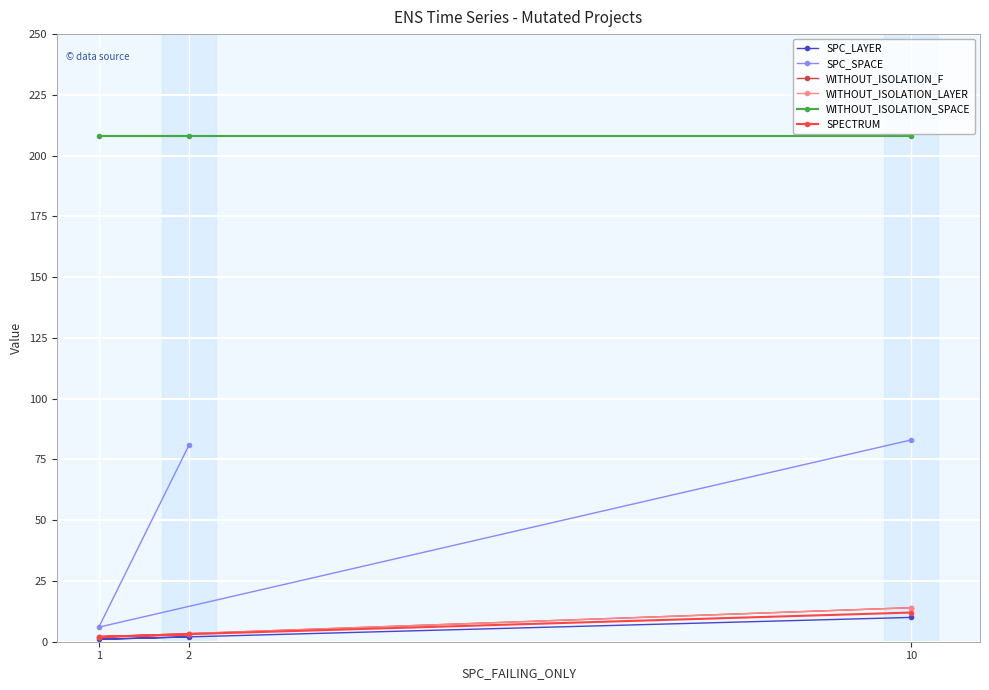

The SPC_LAYER series shows 3 at 2. True or false?

False